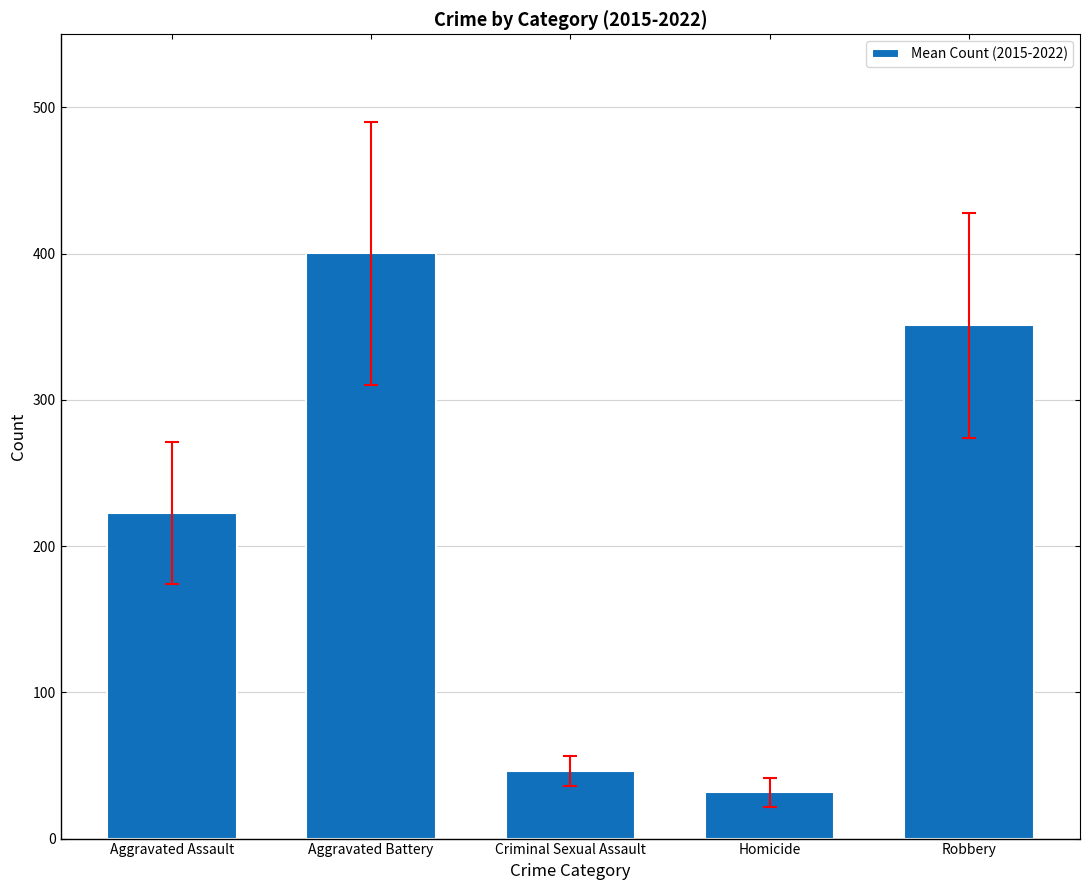

Which label corresponds to the largest value in the chart?

Aggravated Battery